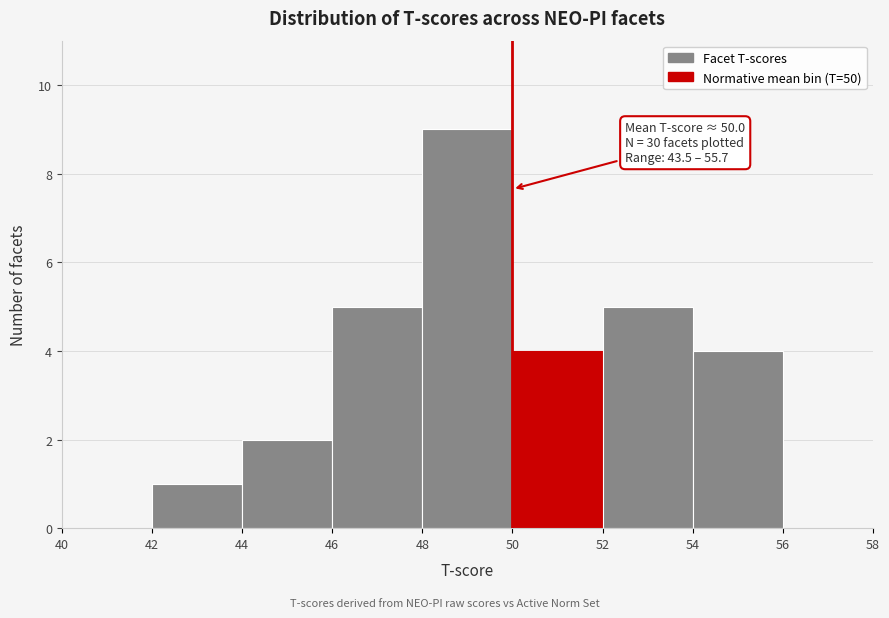

Which range on the x-axis has the tallest bar?

48 to 50